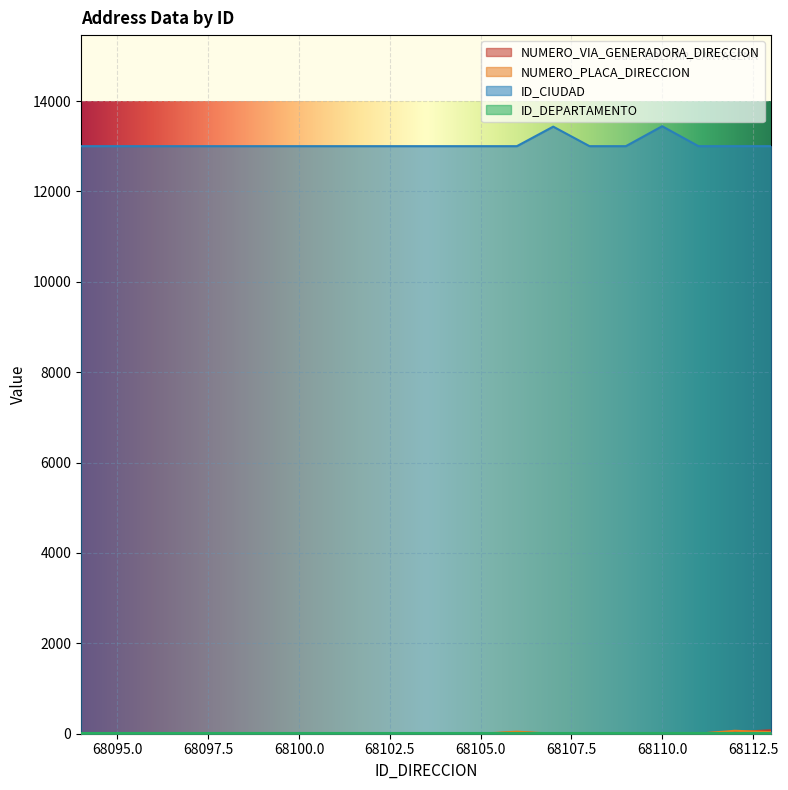

At which category does ID_CIUDAD reach its first local peak?

68107